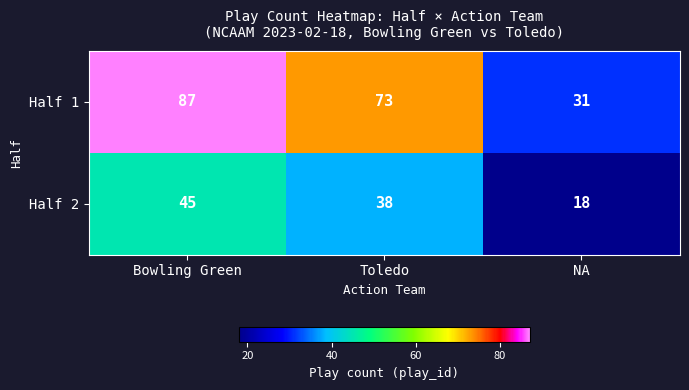

Reading left to right, what are all the values shown in this chart?

Half 1: Bowling Green=87	Toledo=73	NA=31
Half 2: Bowling Green=45	Toledo=38	NA=18